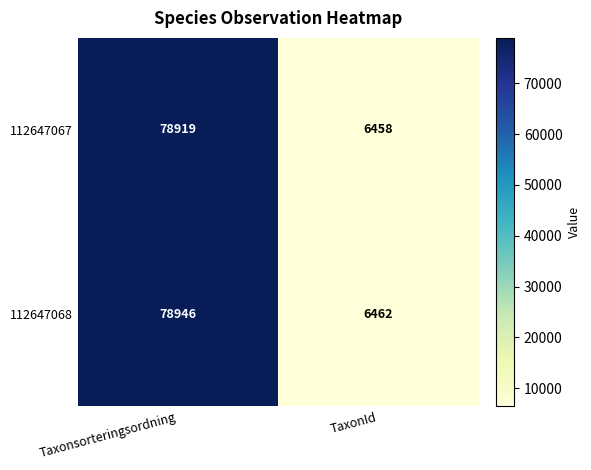

Reading right to left, extract all data points from this chart.

112647067: 6458	78919
112647068: 6462	78946